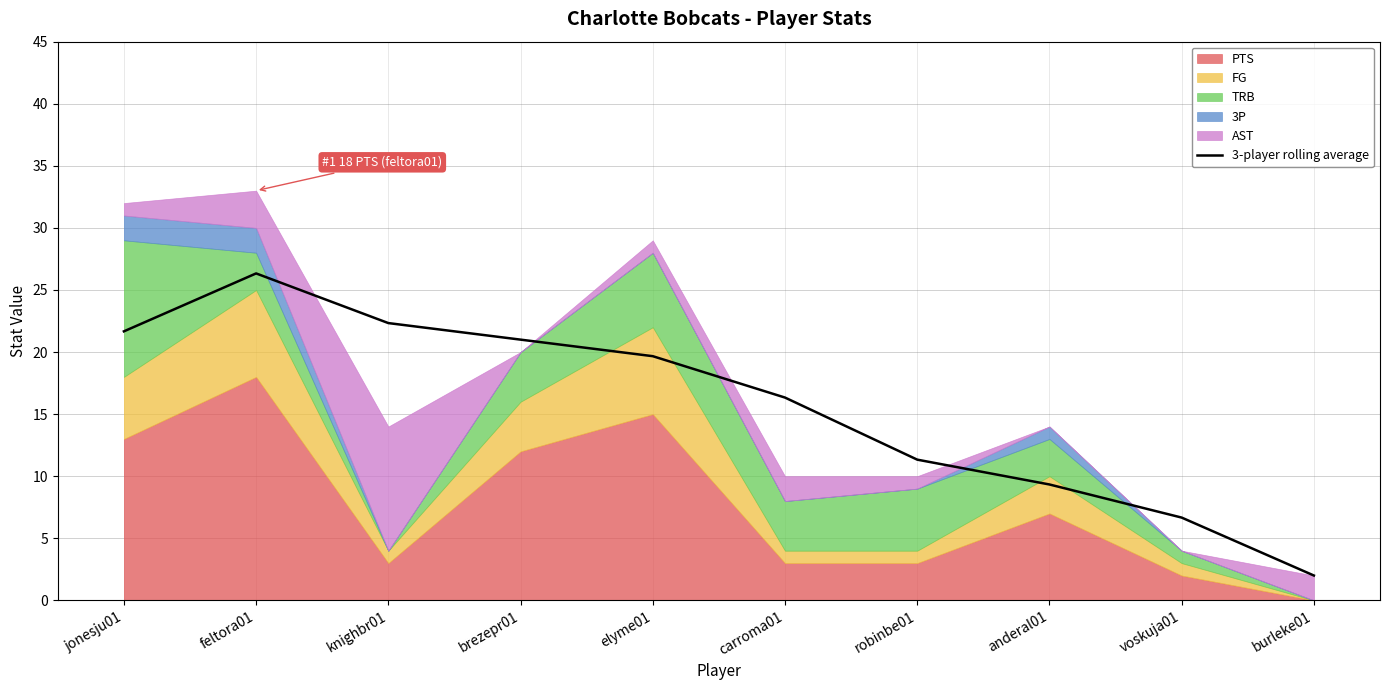

The value at knighbr01 is 32.3. True or false?

False